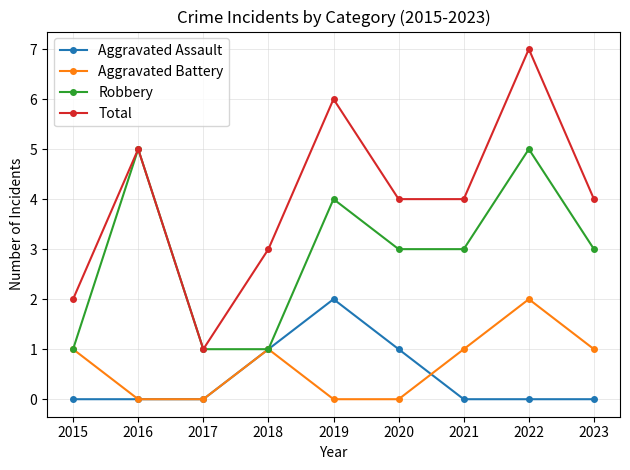

True or false: Aggravated Battery and Total cross at least once.

False